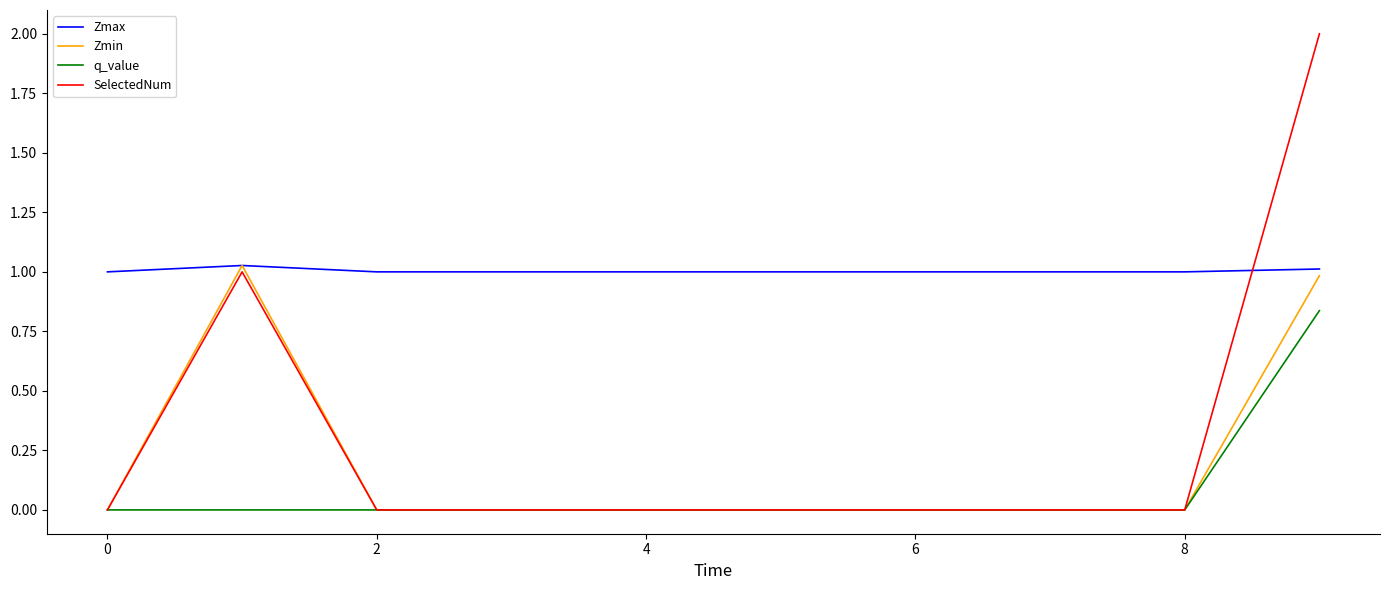

True or false: q_value and Zmax cross at least once.

False